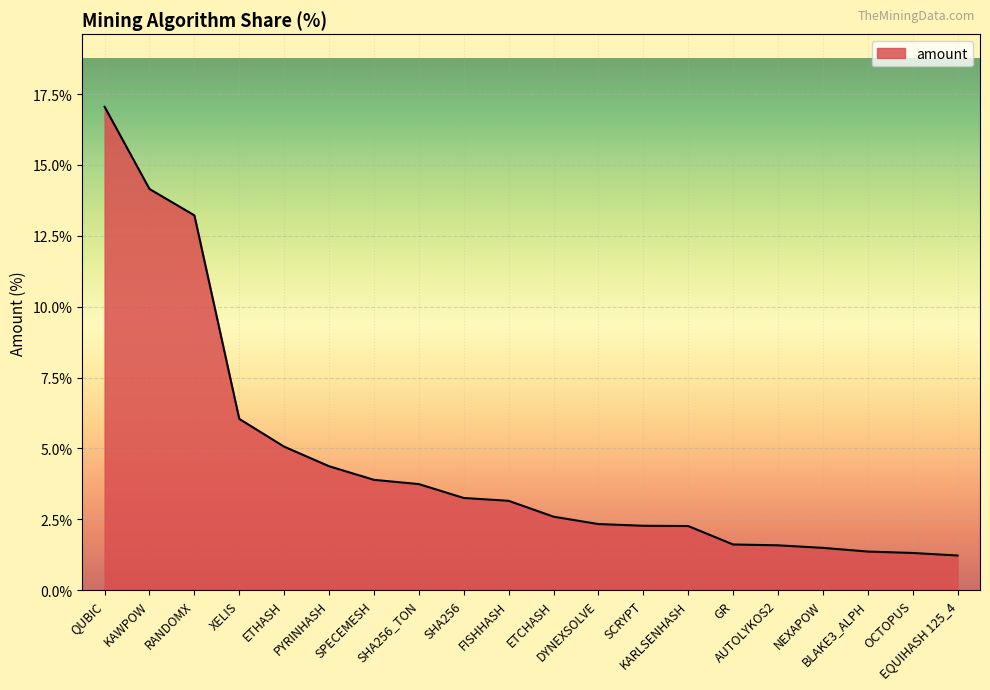

The chart shows a value of 1.6 at GR. True or false?

True